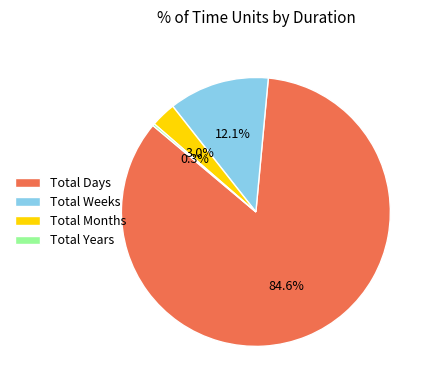

What is the largest slice in the pie chart?

Total Days